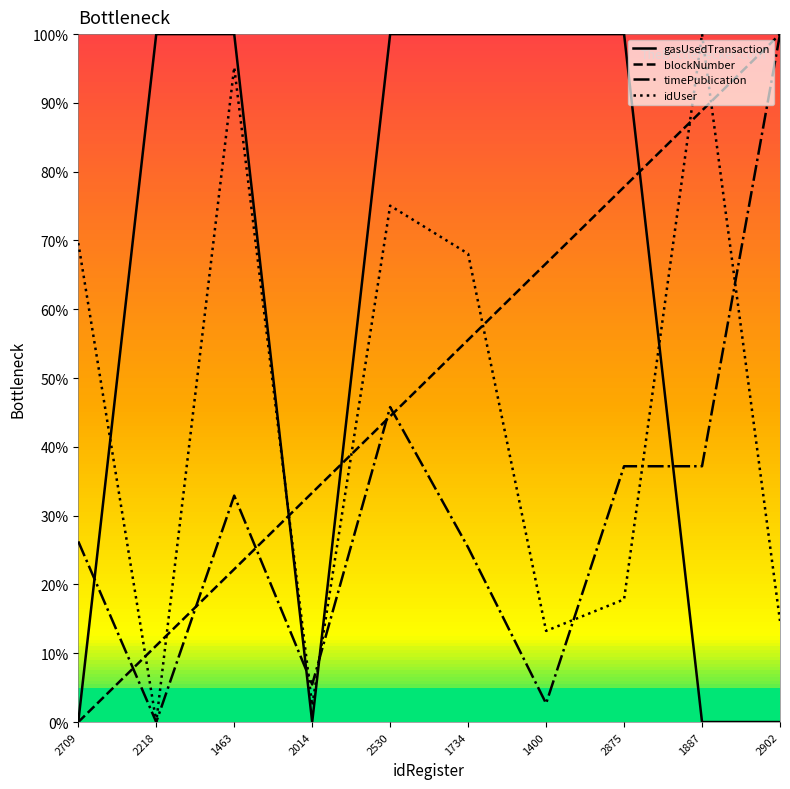

Reading right to left, transcribe all the data shown in this chart.

gasUsedTransaction: 0.0	0.0	100.0	100.0	100.0	100.0	0.0	100.0	100.0	0.0
blockNumber: 100.0	88.9	77.8	66.7	55.6	44.4	33.3	22.2	11.1	0.0
timePublication: 100.0	37.2	37.2	2.7	25.4	45.8	5.5	32.9	0.0	26.3
idUser: 14.7	100.0	17.8	13.3	68.1	75.1	2.4	95.2	0.0	69.6